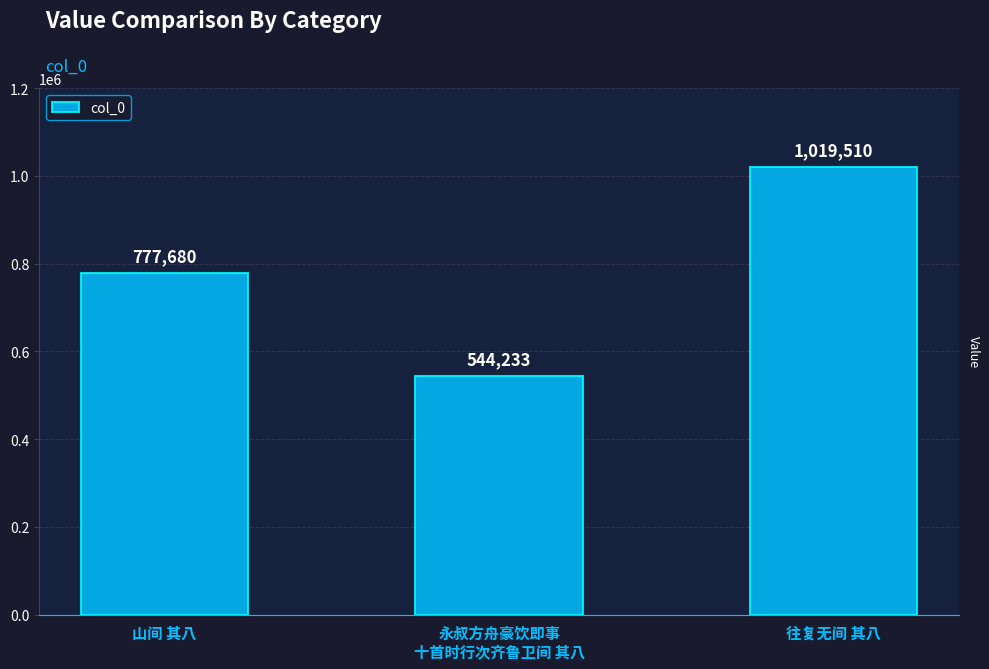

What position from the right is 山间 其八?

3